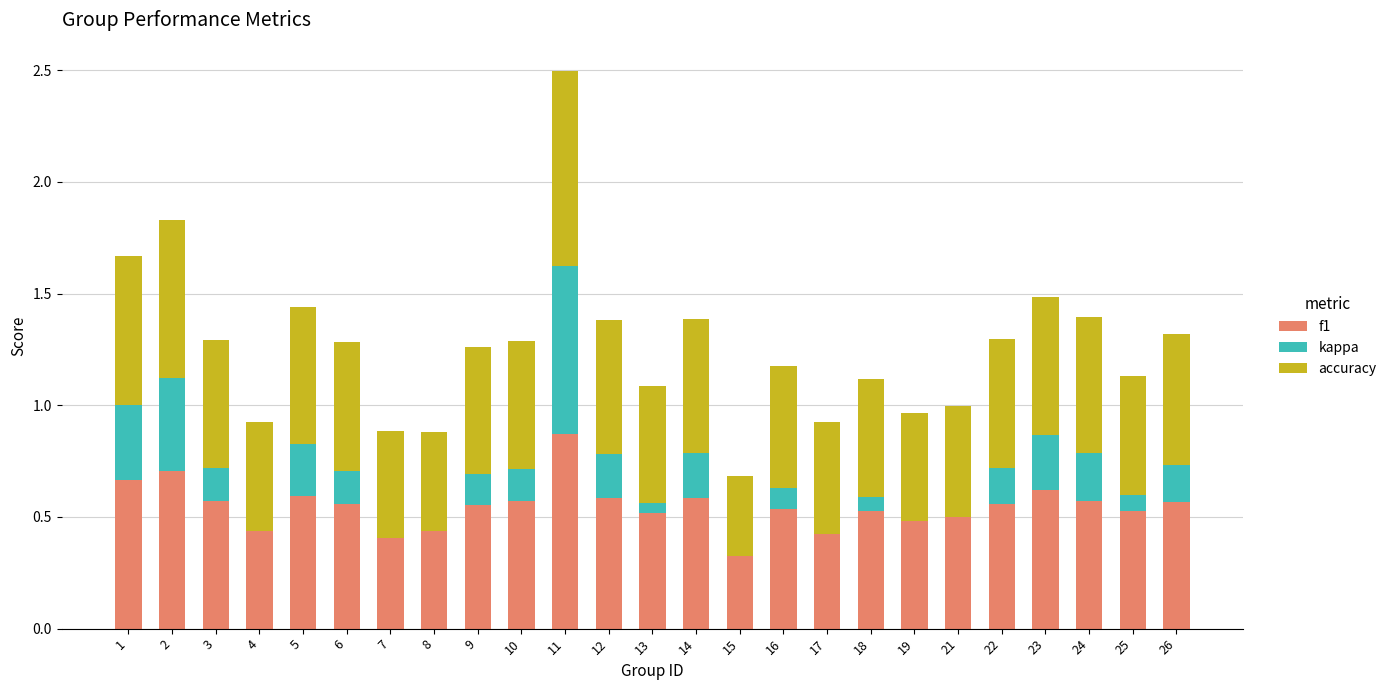

What is the total value across all series at 11?

2.5